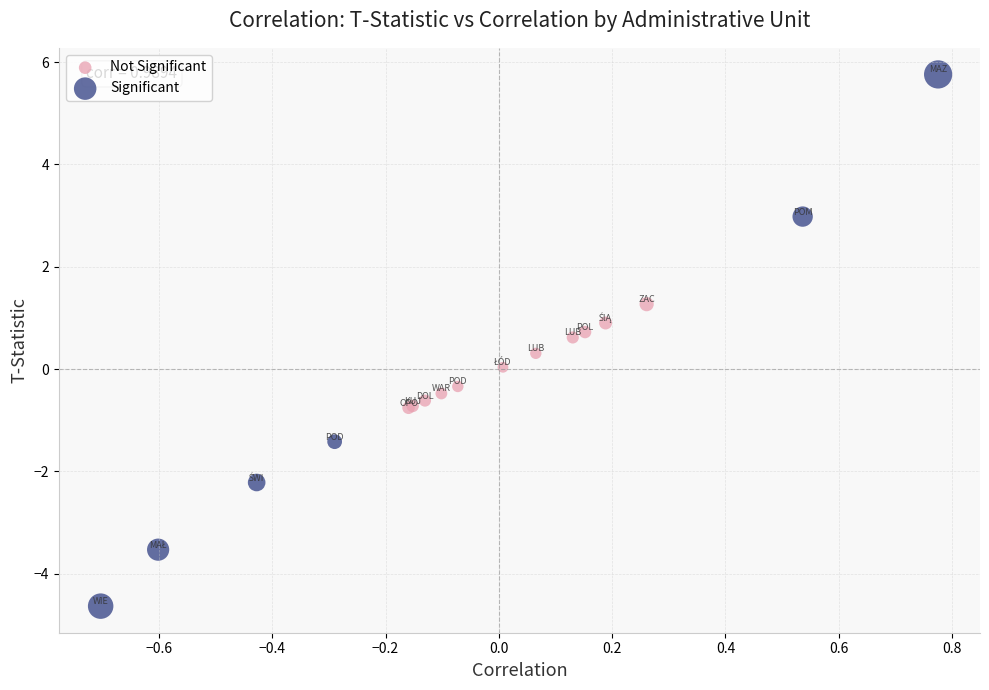

What are all the series names shown in the legend?

Not Significant, Significant